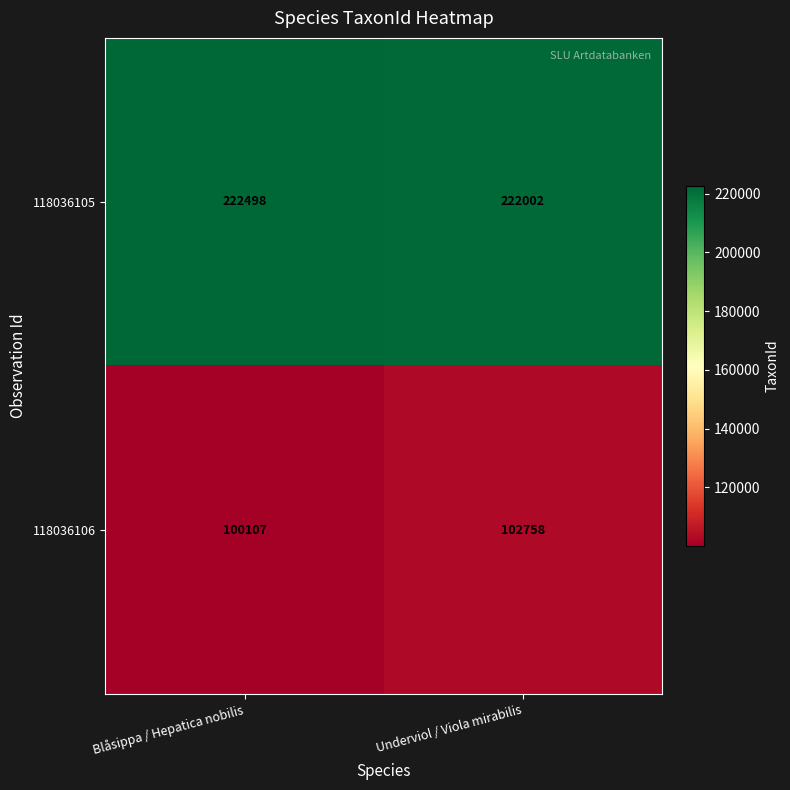

What is the difference between the 118036105 values at Underviol / Viola mirabilis and Blåsippa / Hepatica nobilis?

496